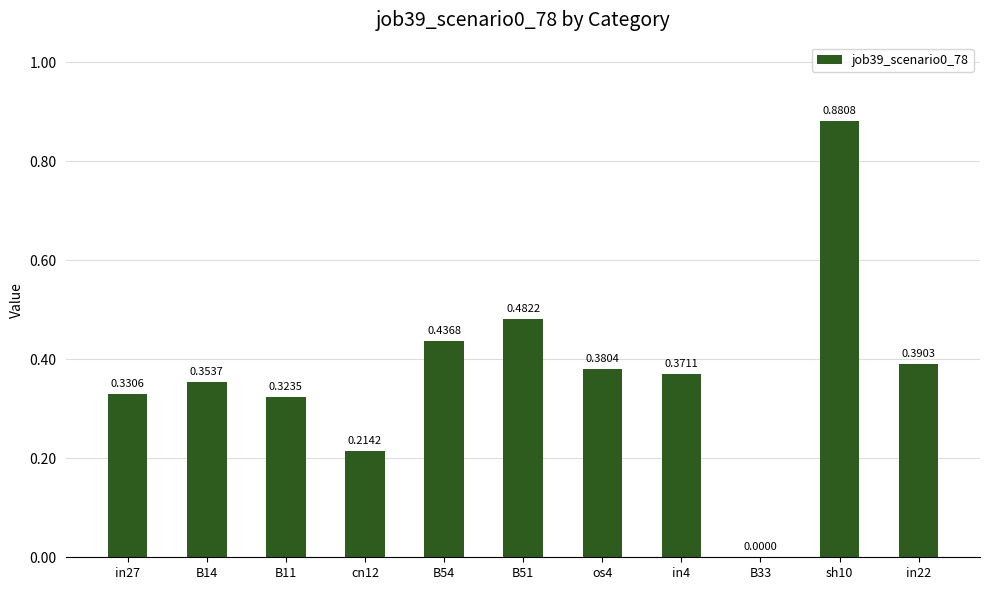

Between B33 and B11, which is larger?

B11